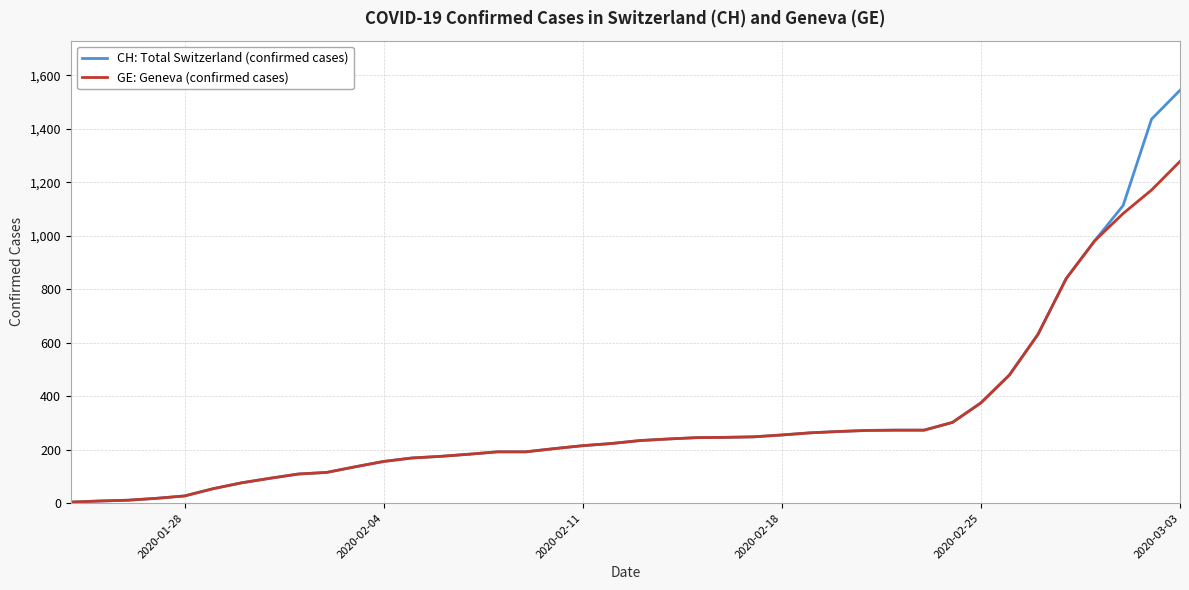

Which series has the largest range (max minus min)?

CH: Total Switzerland (confirmed cases)